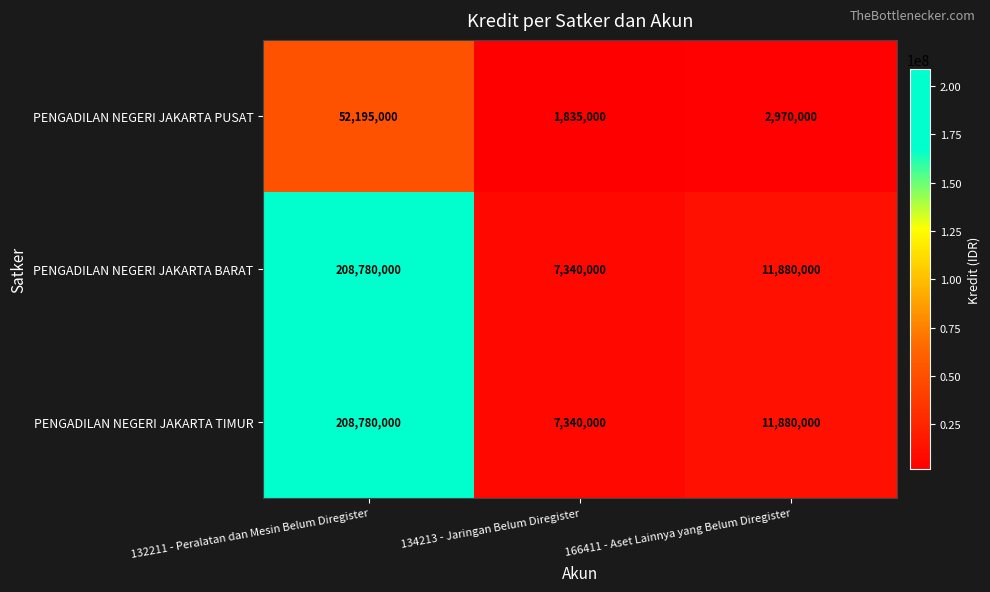

What is the spread (max minus min) of values at 132211 - Peralatan dan Mesin Belum Diregister?

156585000